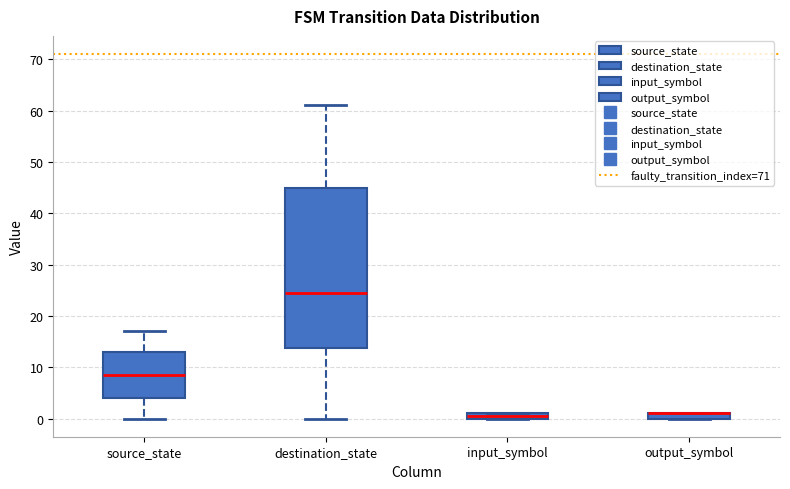

Which box is the tallest, from its lower edge to its upper edge?

destination_state